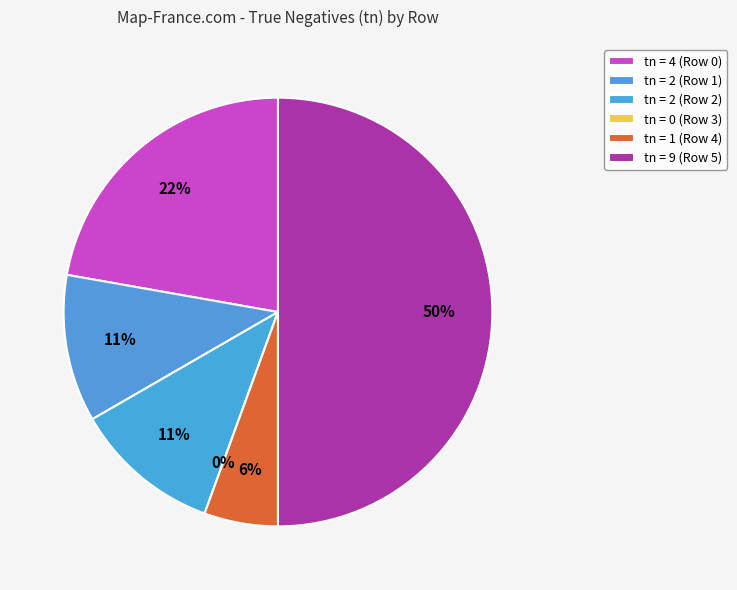

Is there a majority slice in this chart?

No